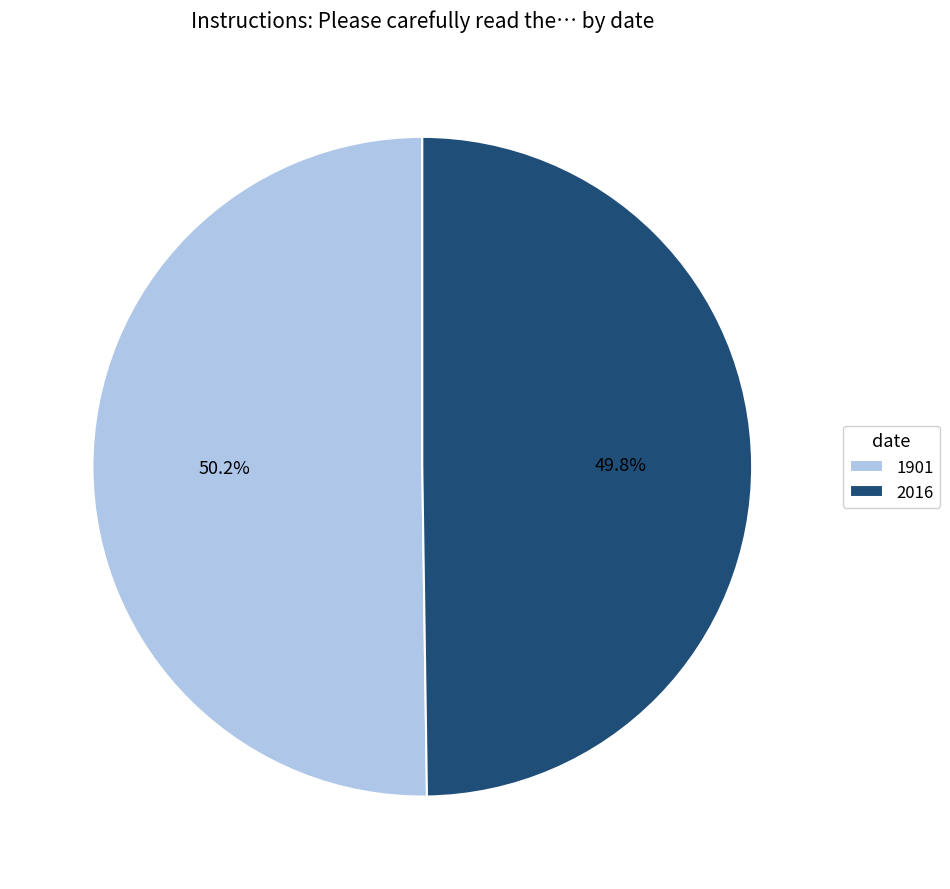

What percentage do 2016 and 1901 together represent?

100.0%